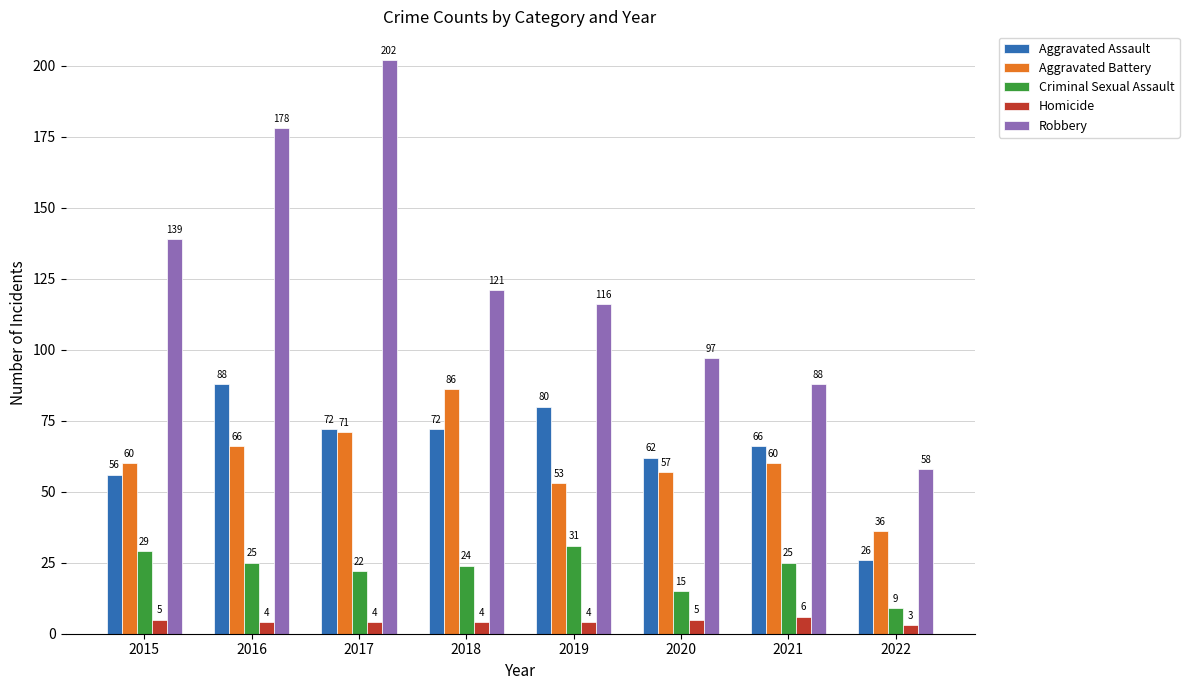

What is the sum of all Aggravated Assault values?

522